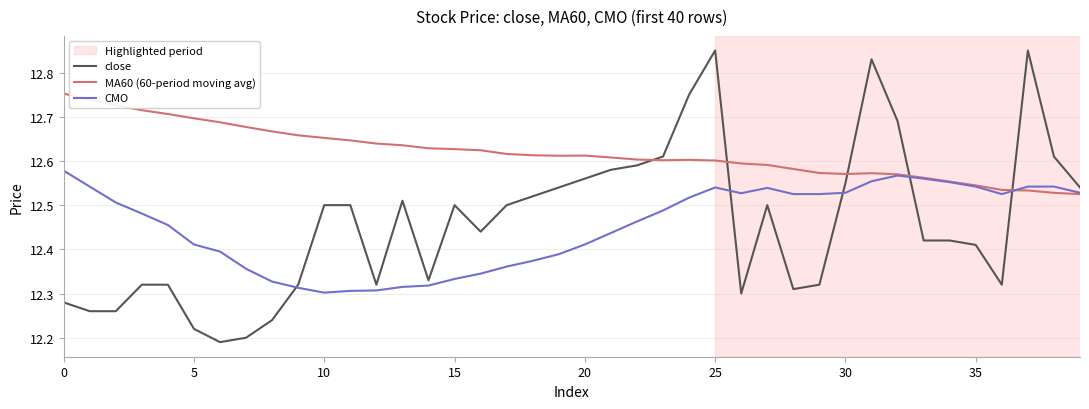

True or false: MA60 (60-period moving avg) and CMO cross at least once.

True